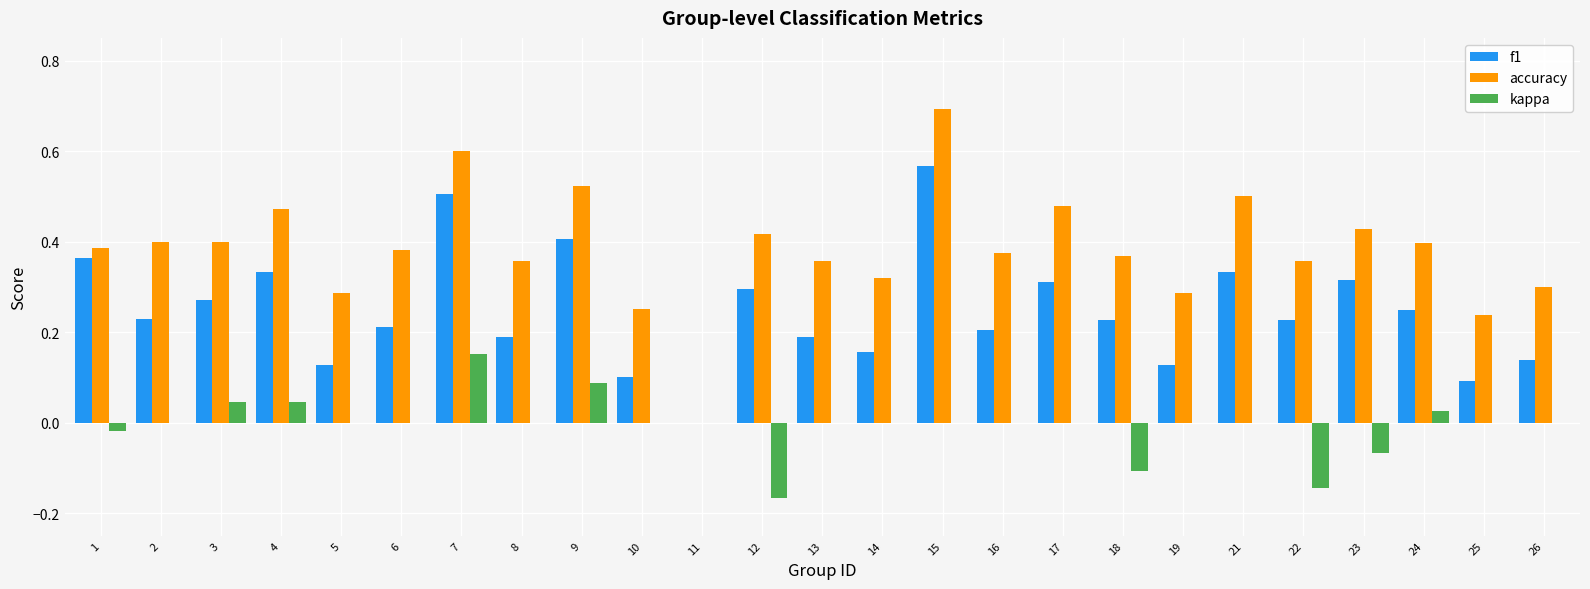

What are all the series names shown in the legend?

f1, accuracy, kappa